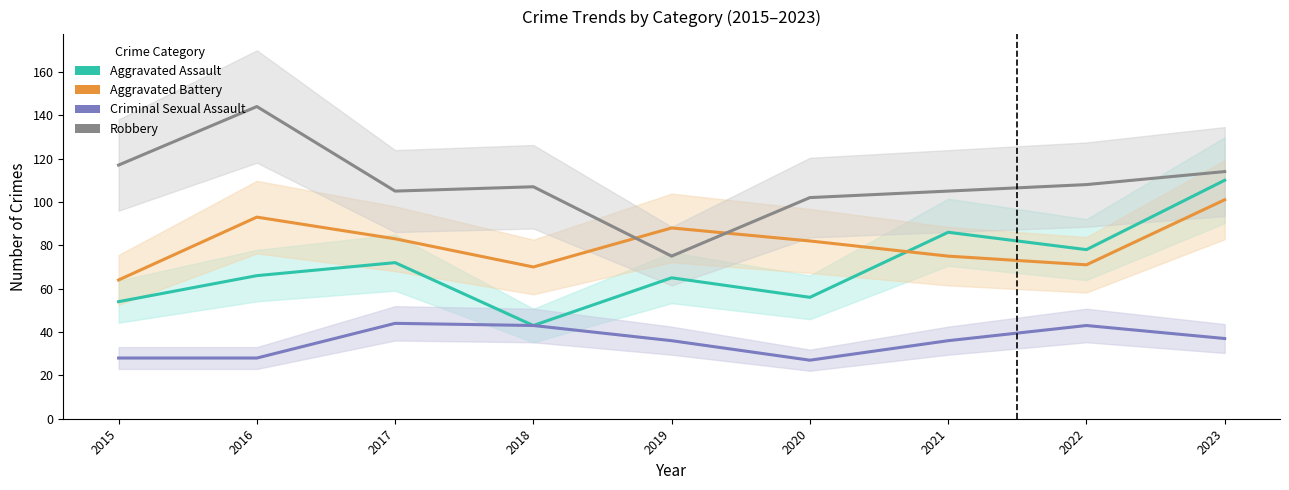

What are all the series names shown in the legend?

Aggravated Assault, Aggravated Battery, Criminal Sexual Assault, Robbery